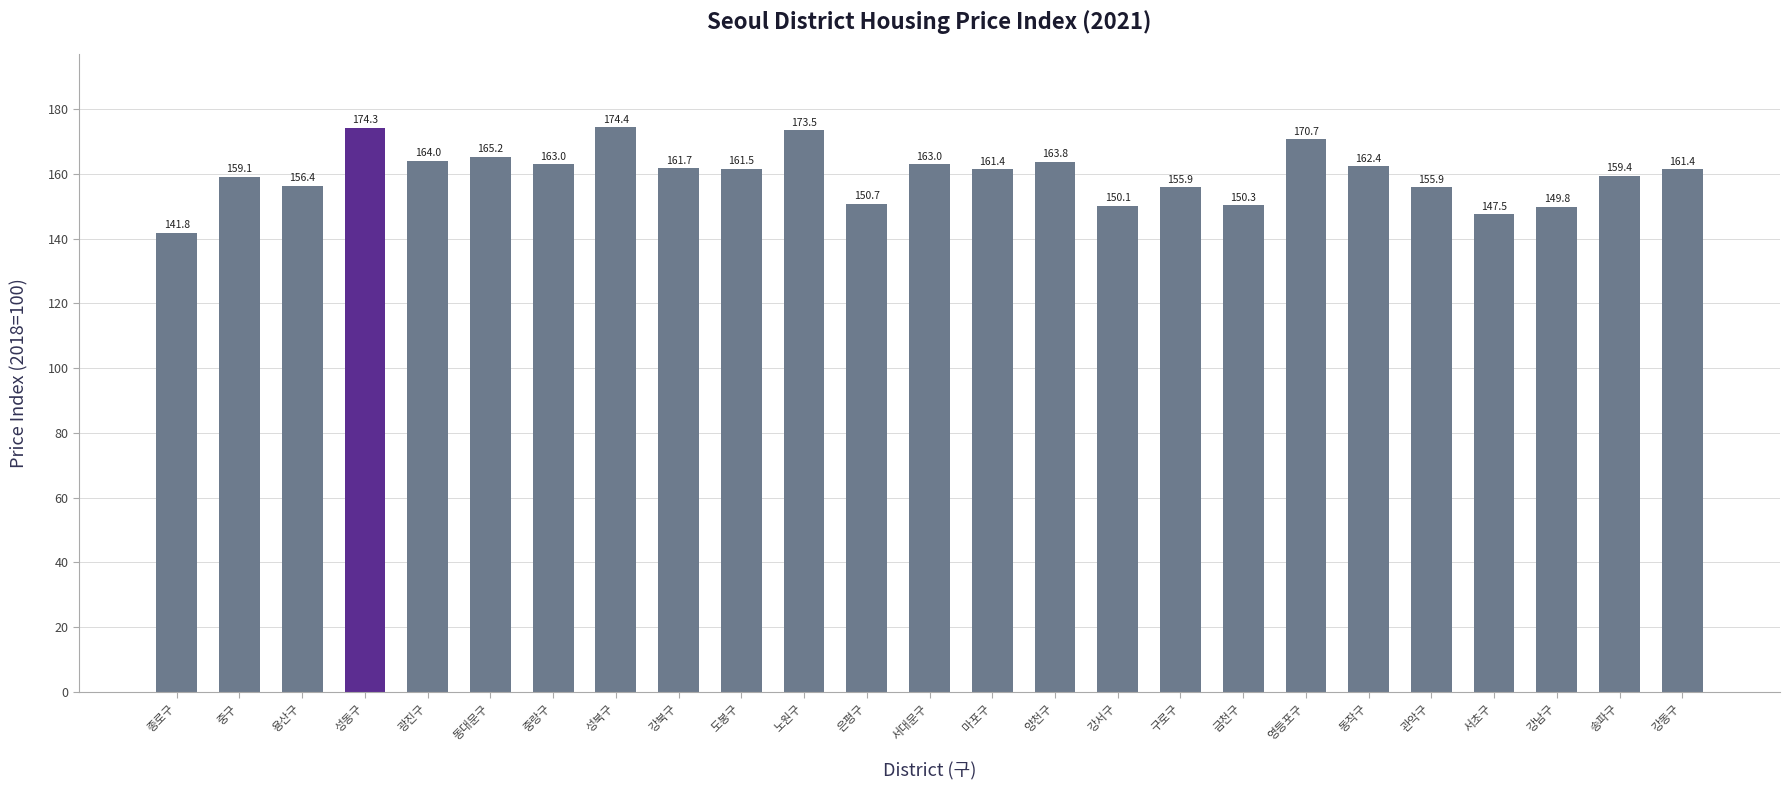

Where is the data nearest to the value 158?

중구